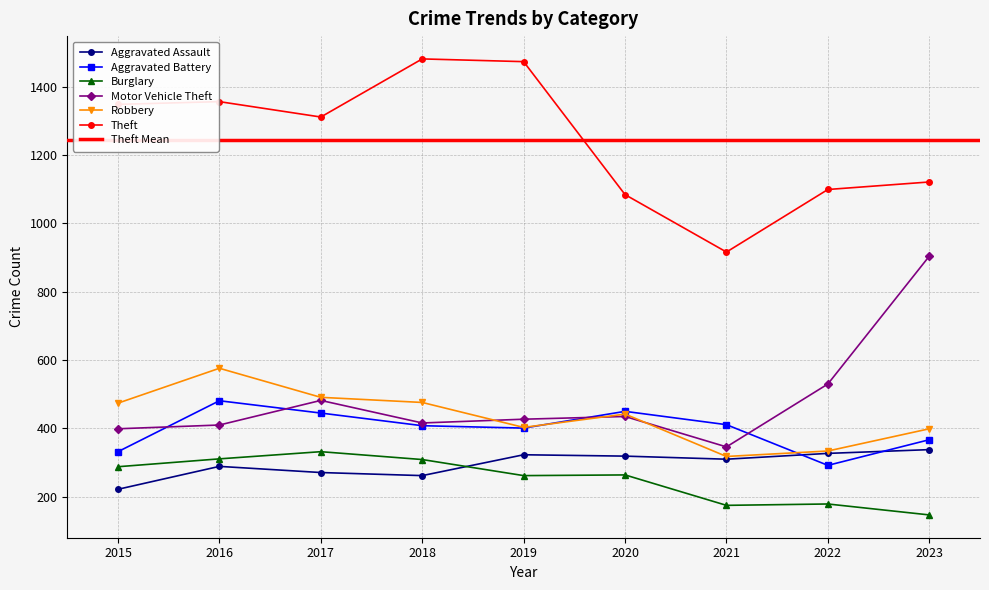

What is the difference between the maximum and minimum values in the Burglary series?

185